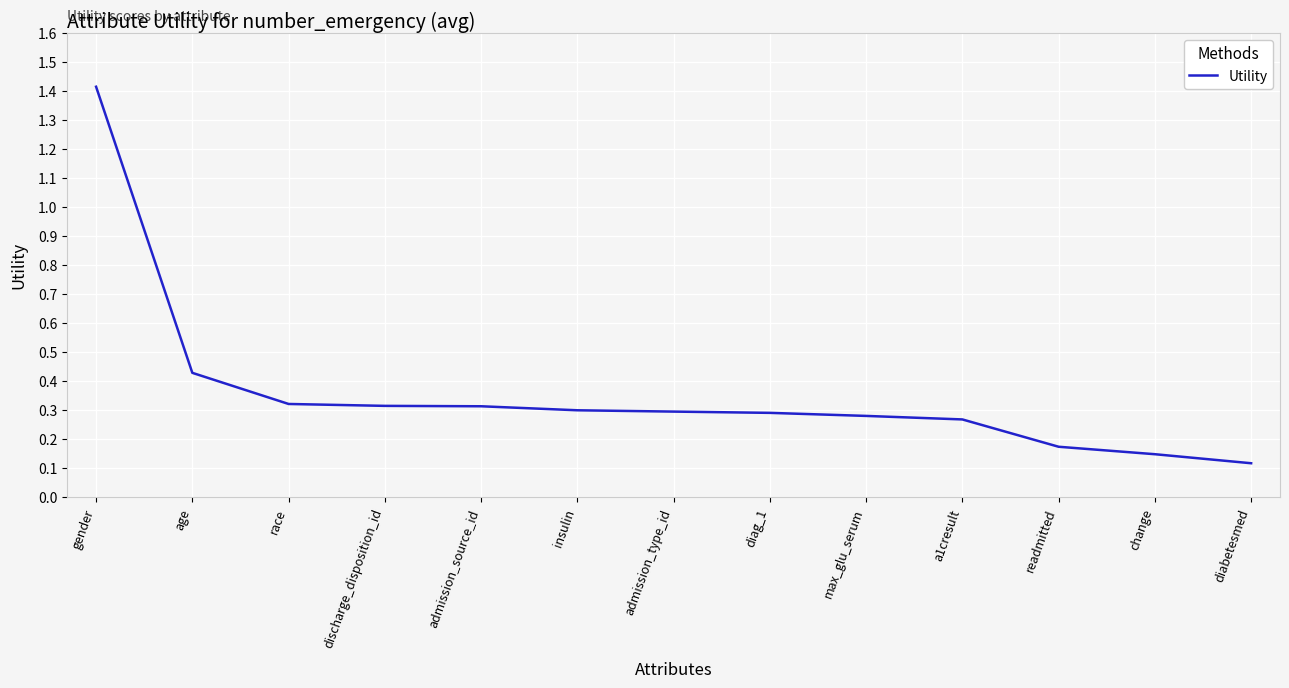

The chart shows a value of 1.4 at gender. True or false?

True